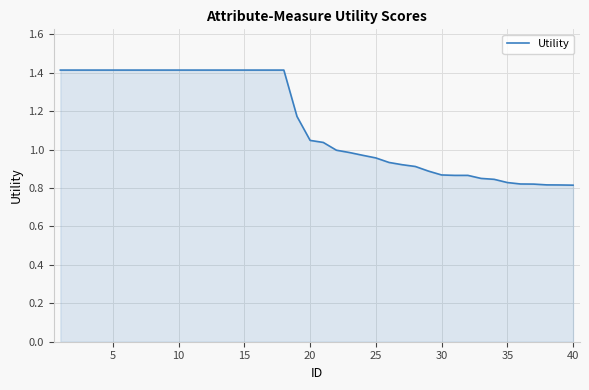

What is the difference between the maximum and minimum values?

0.6